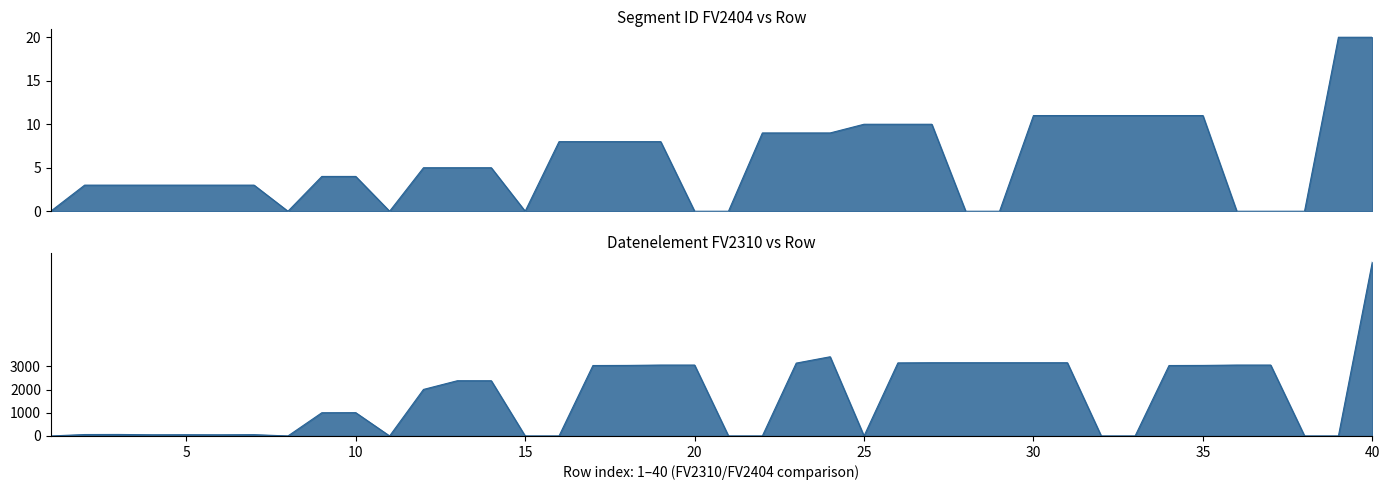

What is the sum of the Datenelement FV2310 values at 39 and 20?

3055